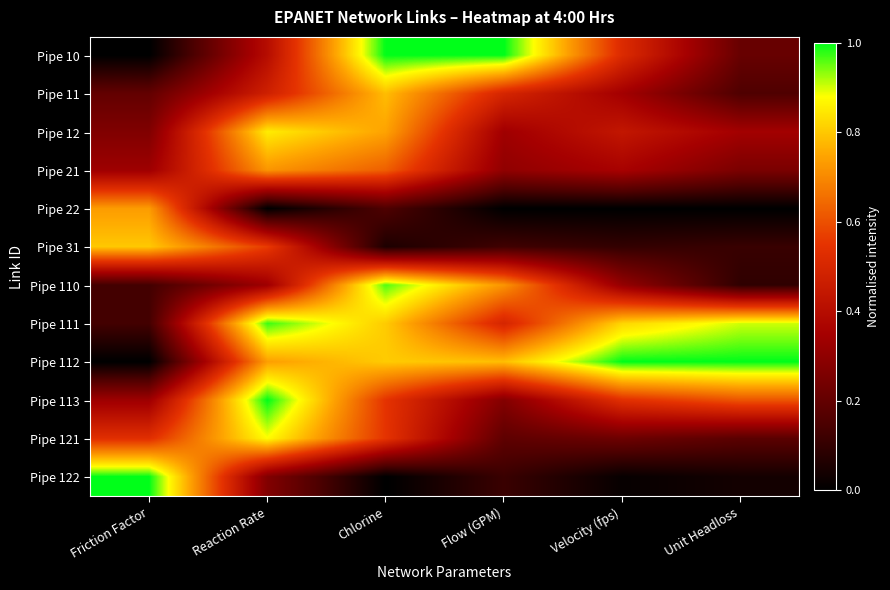

Which series has the largest total across all categories?

Pipe 112